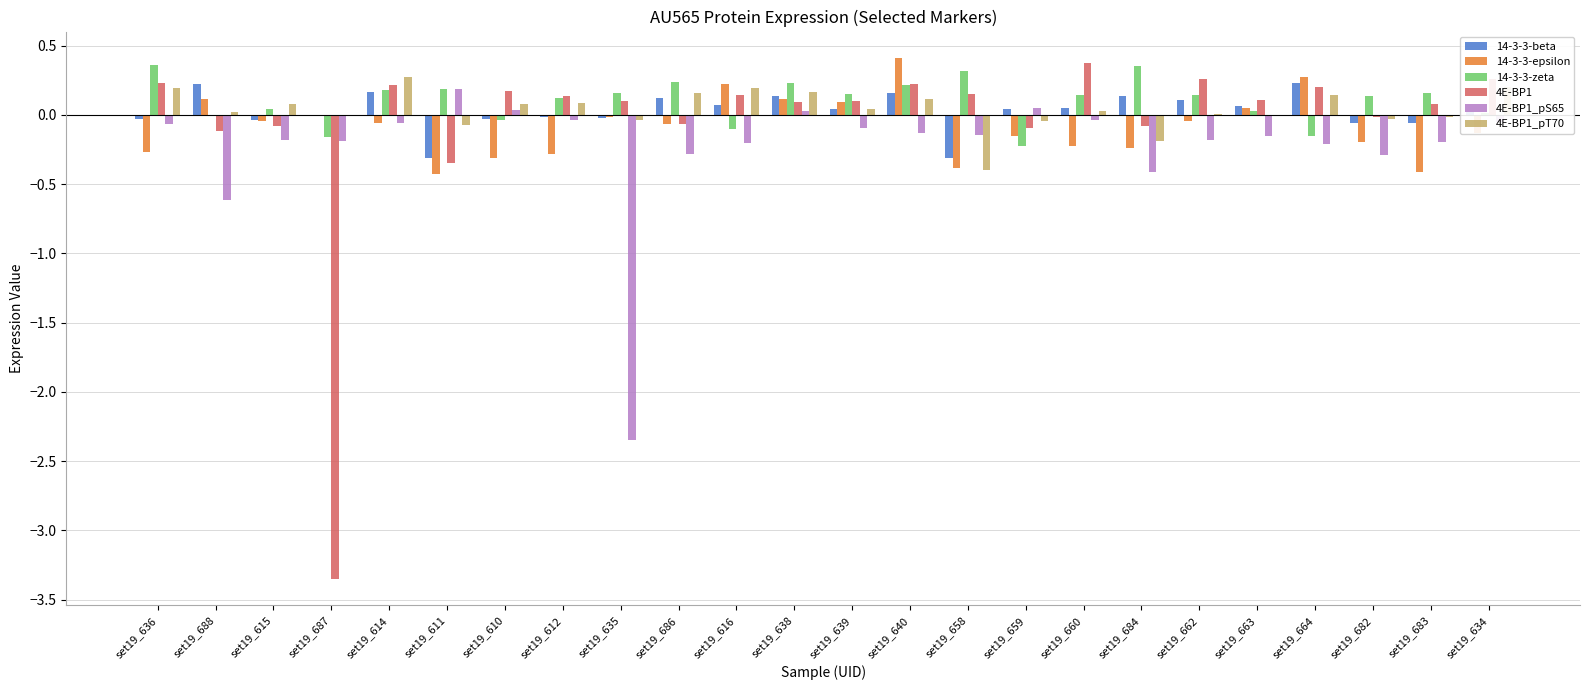

How many groups of bars are there?

24